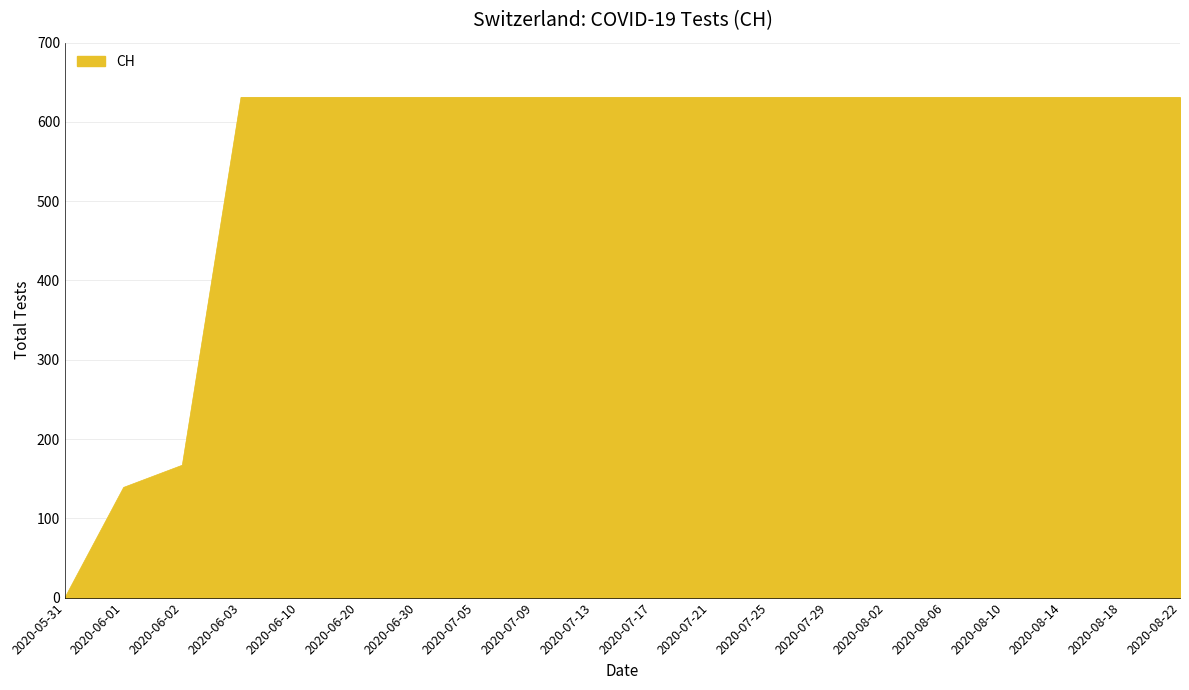

Reading left to right, what are all the values shown in this chart?

0	139	167	631	631	631	631	631	631	631	631	631	631	631	631	631	631	631	631	631